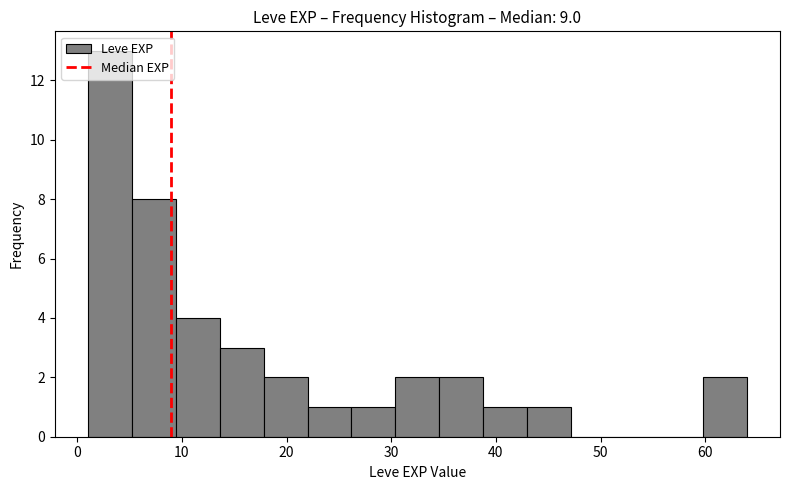

Reading left to right, transcribe this chart: for each bar, give the range it covers on the x-axis and its height. Neither the bar edges nor the heights are printed on the chart, so give them approximately, as read against the axes.

1.0 to 5.2: 13
5.2 to 9.4: 8
9.4 to 13.6: 4
13.6 to 17.8: 3
17.8 to 22.0: 2
22.0 to 26.2: 1
26.2 to 30.4: 1
30.4 to 34.6: 2
34.6 to 38.8: 2
38.8 to 43.0: 1
43.0 to 47.2: 1
47.2 to 51.4: 0
51.4 to 55.6: 0
55.6 to 59.8: 0
59.8 to 64.0: 2